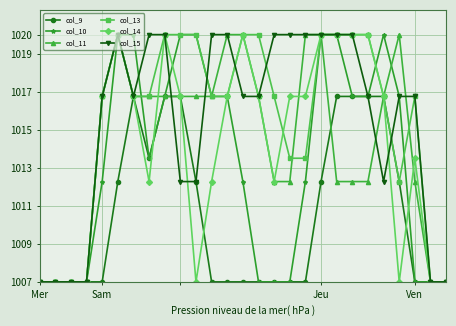

Is this an area chart (filled region under the line)?

No